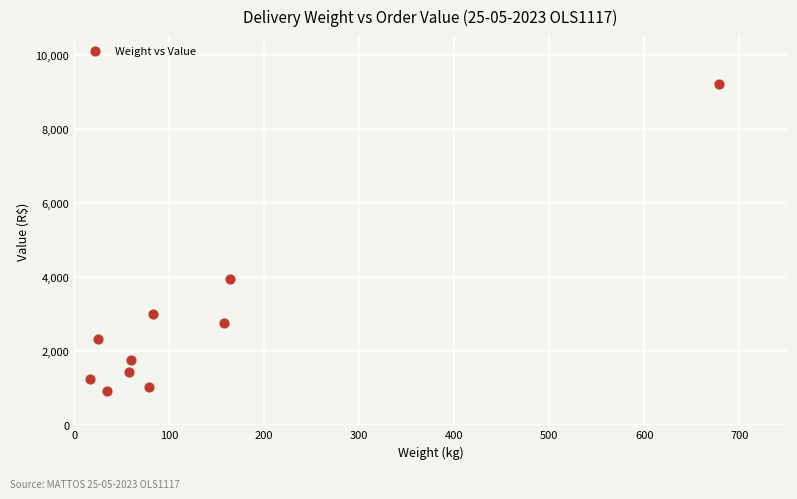

What Y value in the scatter plot is closest to 5062?

3943.5